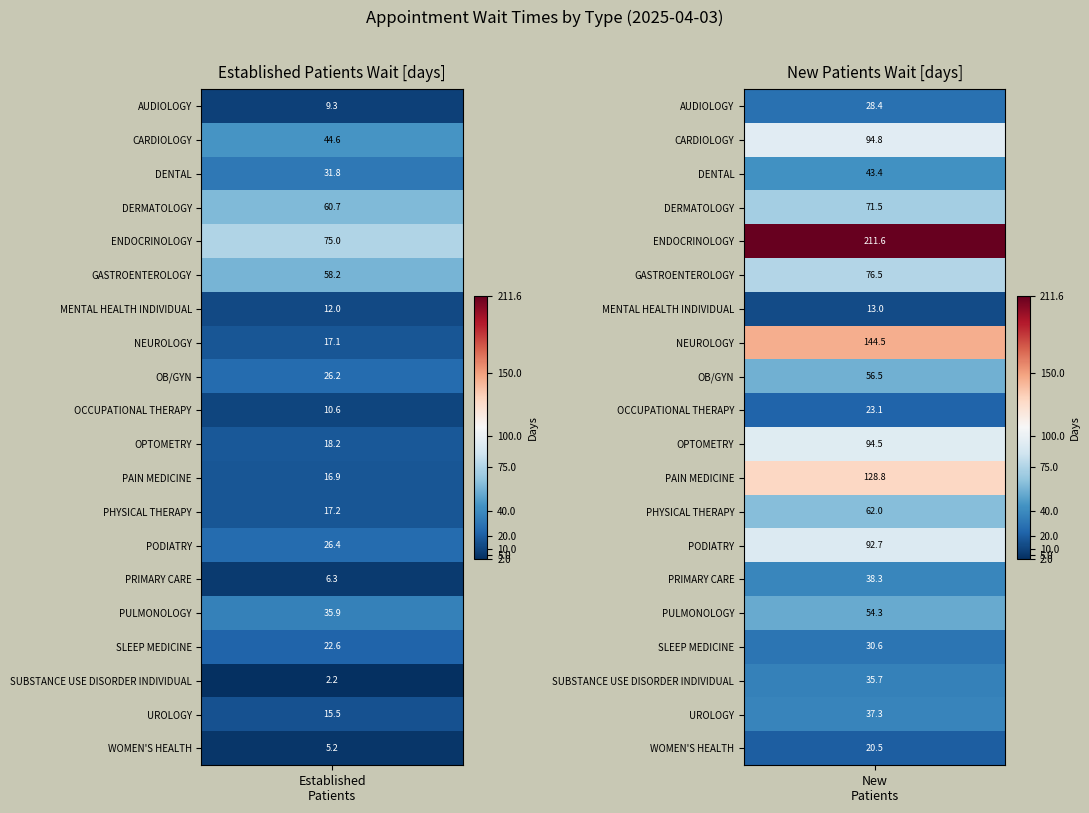

What is the sum of all OB/GYN values?

82.7